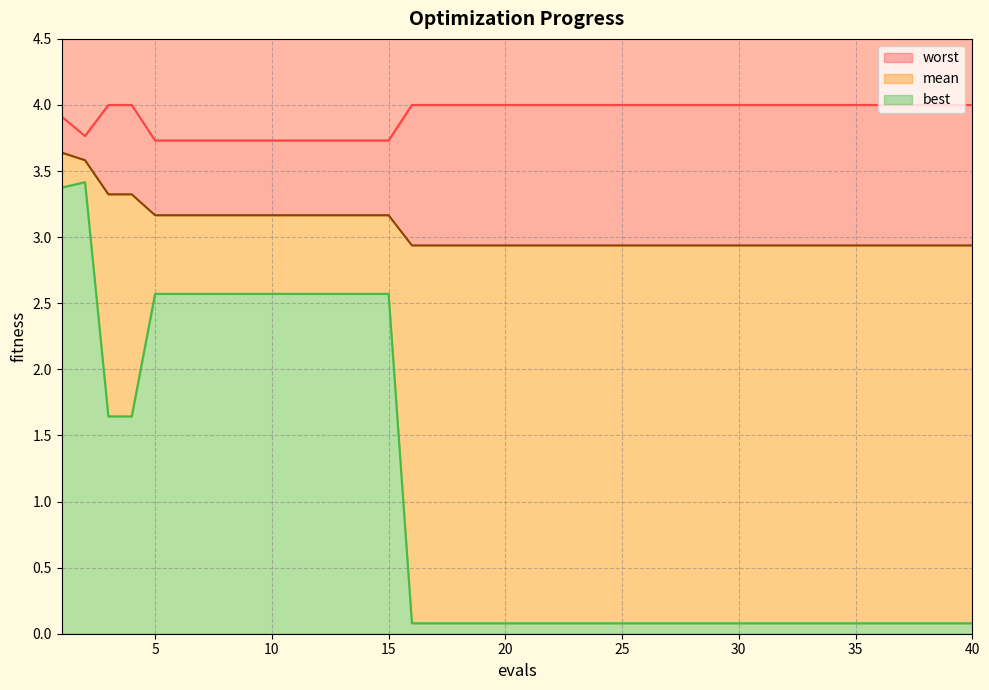

What is the difference between the second highest and minimum values in the worst series?

0.3